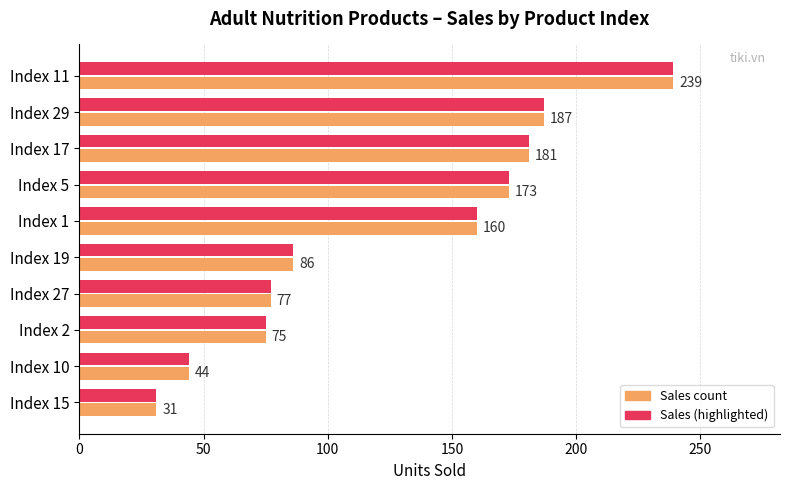

At which category is the sum across all series the highest?

Index 11